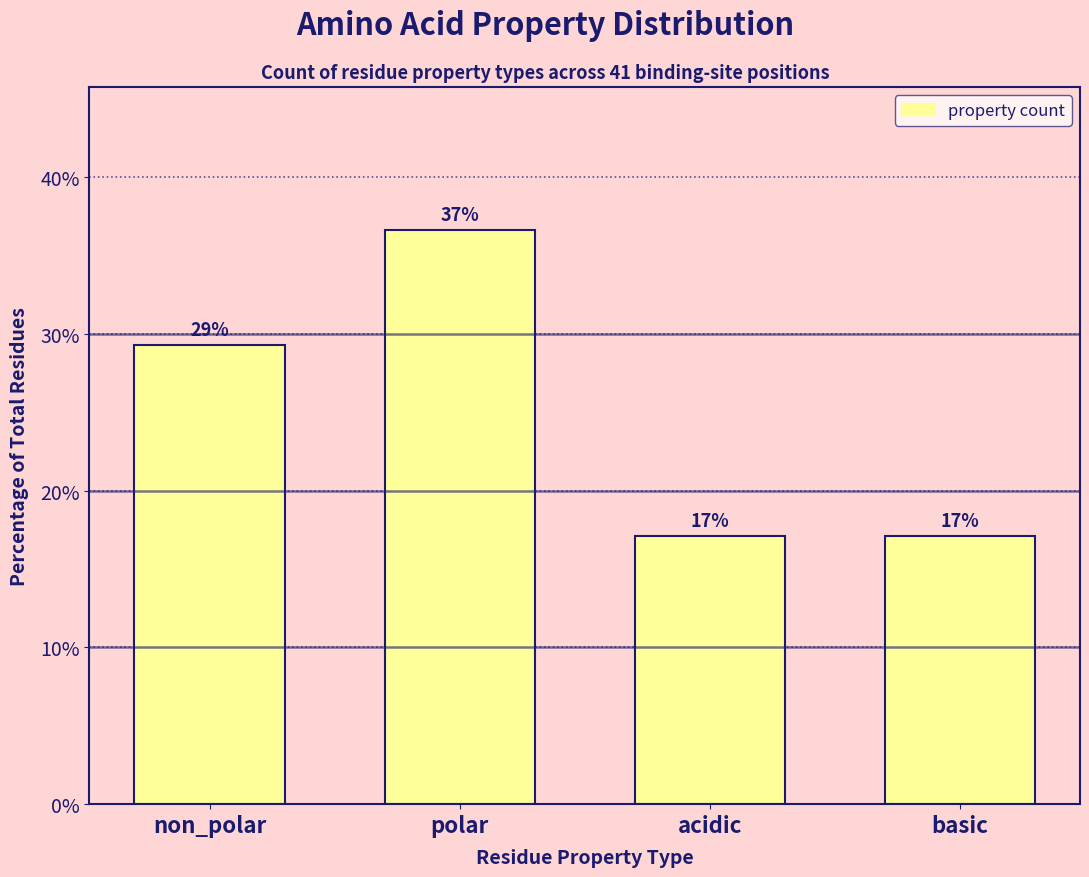

What is the label of the 3rd bar from the right?

polar